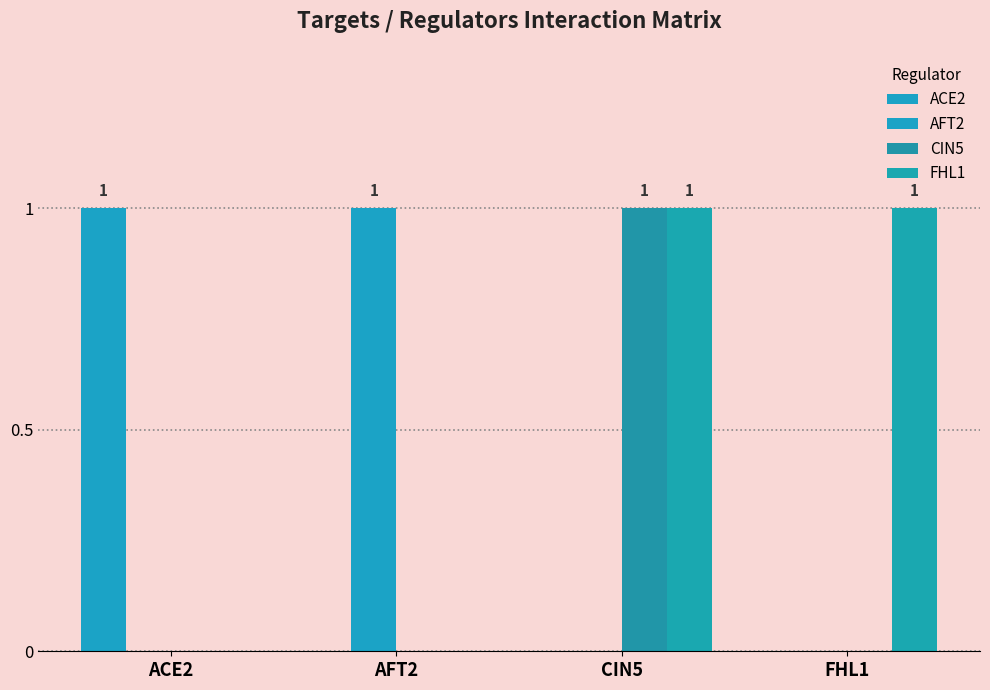

Where is ACE2 nearest to the value 0?

AFT2